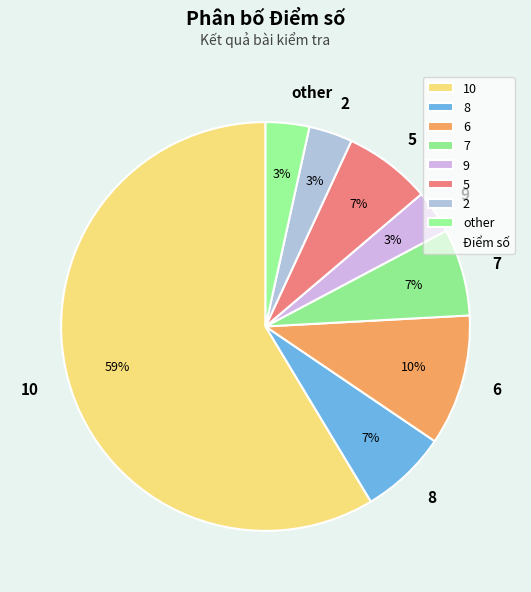

Is the sum of 10 and 2 greater than half?

Yes